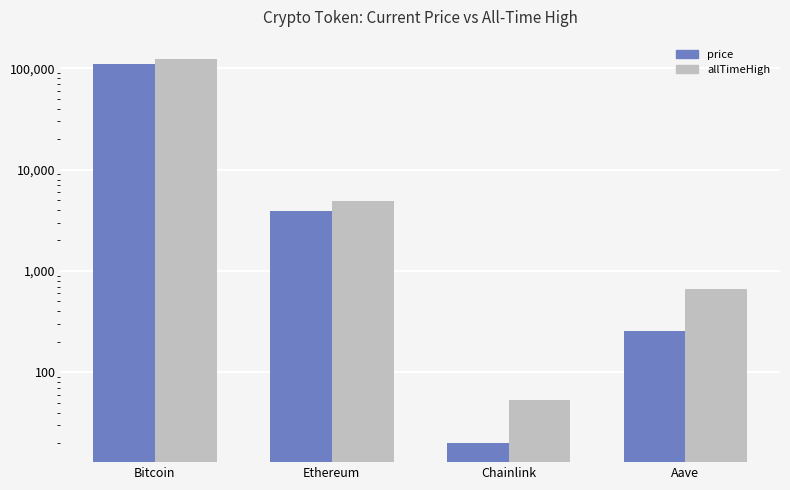

What is the difference between the second highest and second lowest values in the allTimeHigh series?

4284.4